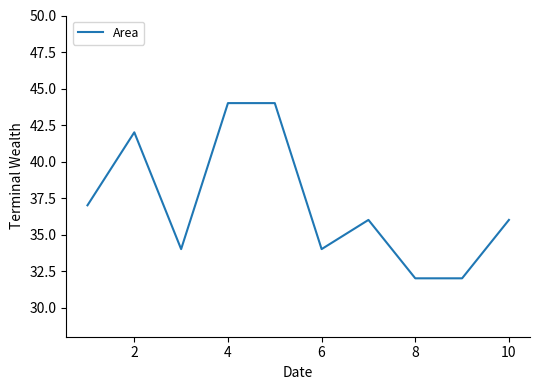

What is the maximum value shown in the chart?

44